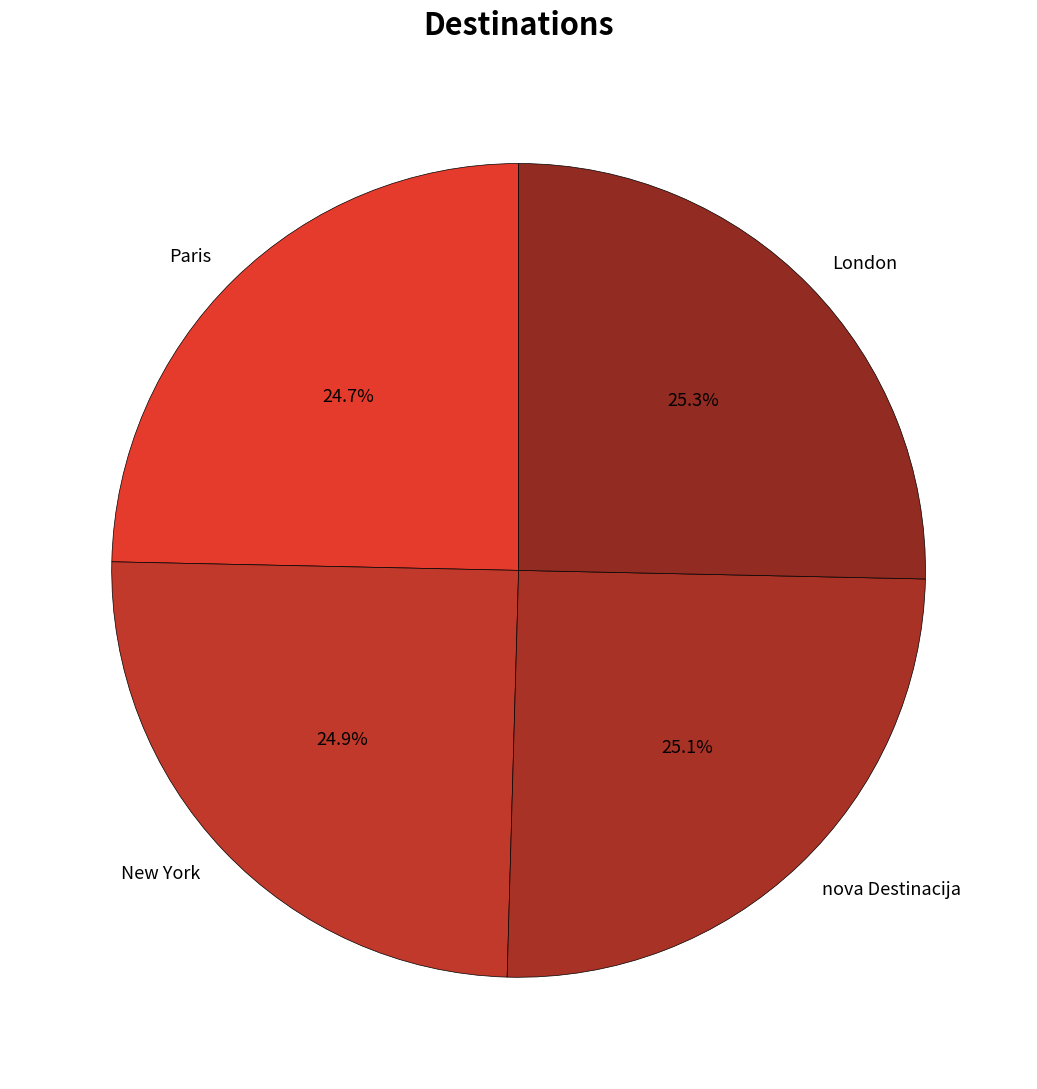

Does Paris represent more than half of the total?

No